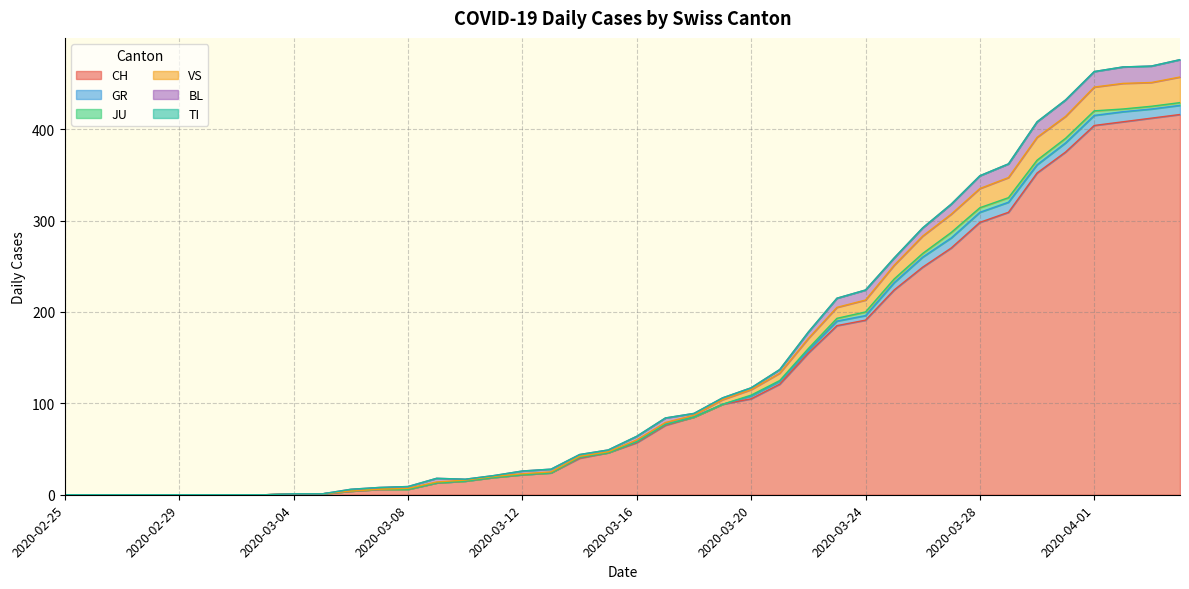

True or false: TI and JU intersect in this chart.

False